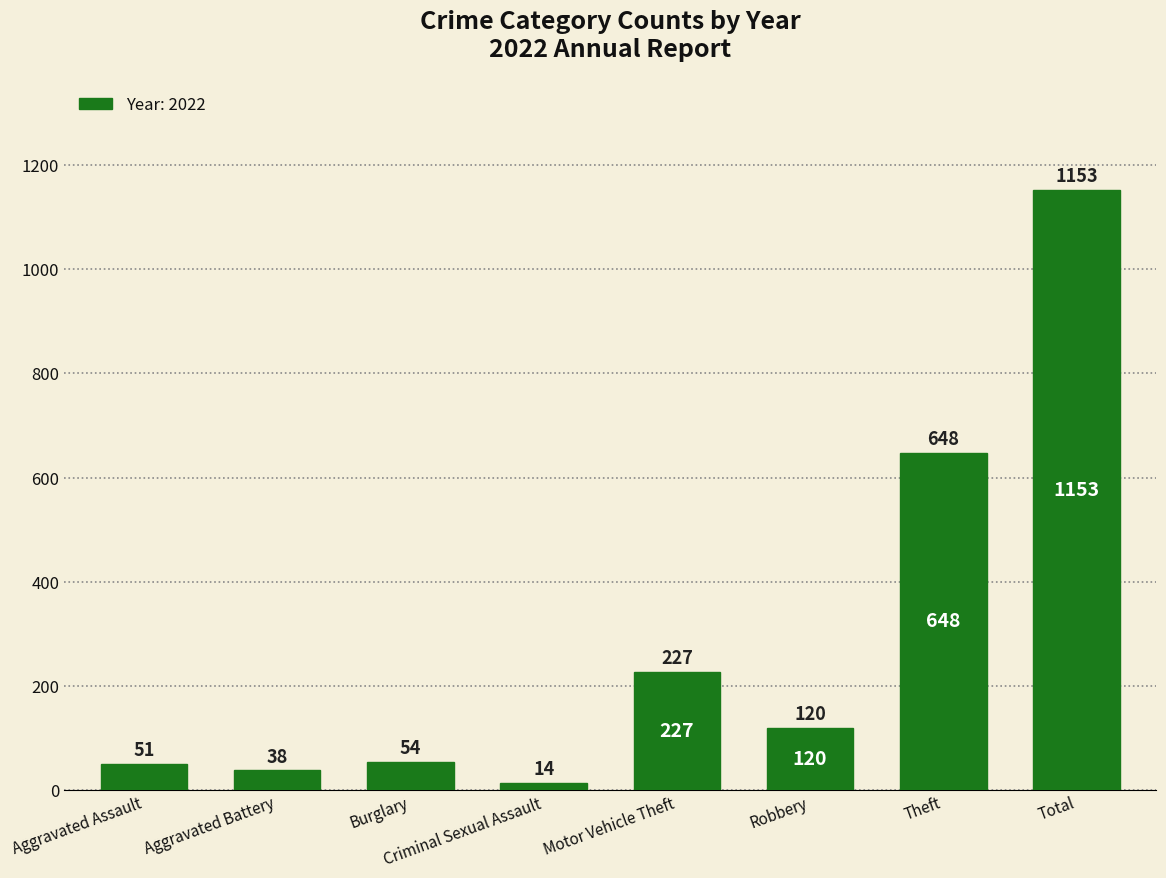

What is the label of the 7th bar from the left?

Theft